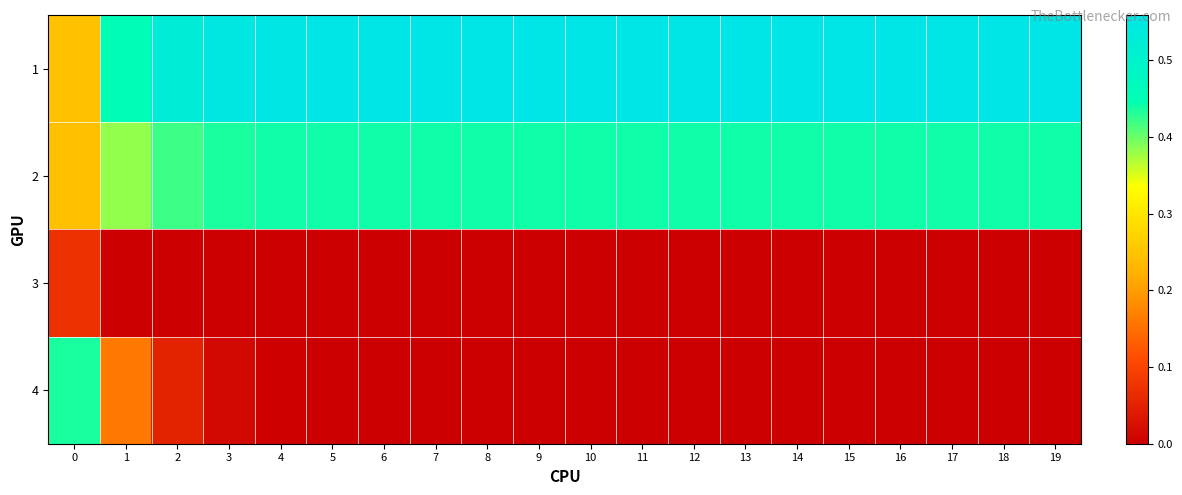

Which series has the largest total across all categories?

1